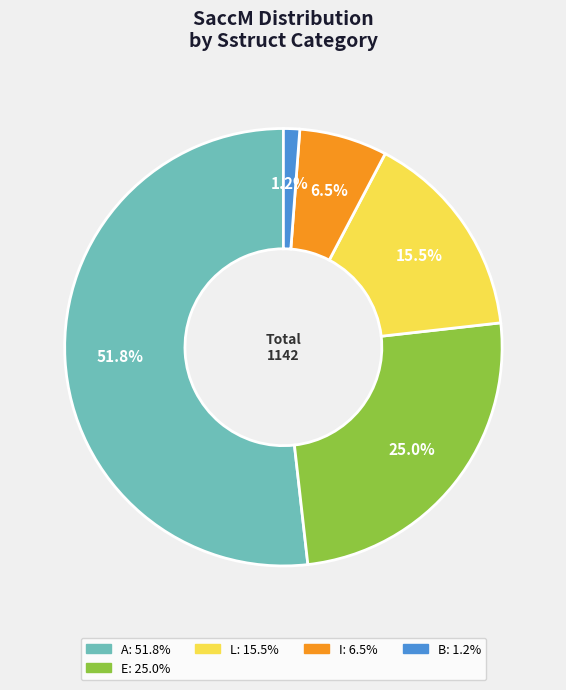

Does any single category account for the majority?

Yes